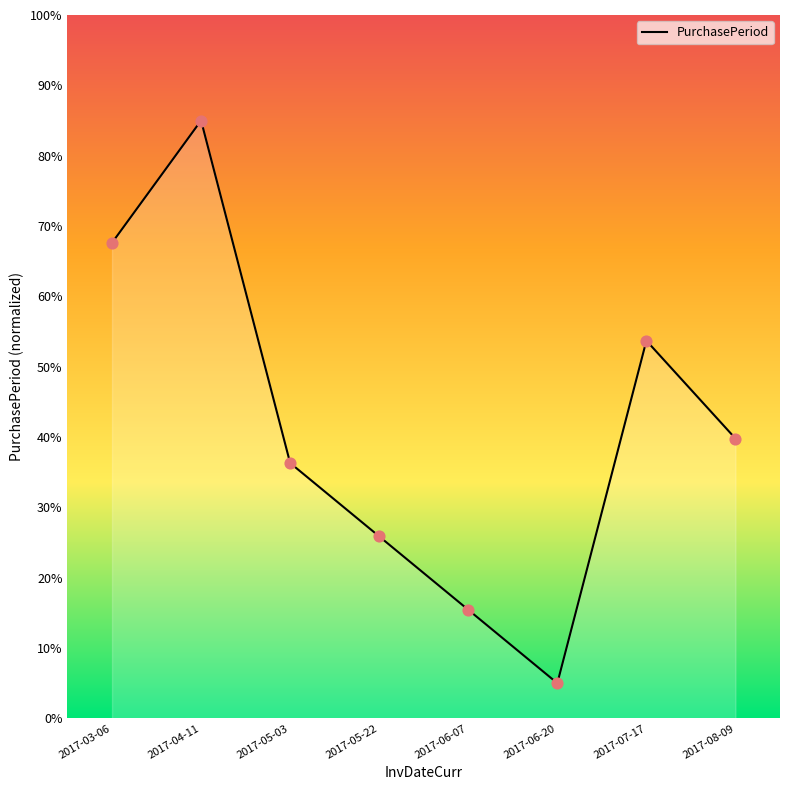

What is the change in value from 2017-05-22 to 2017-06-20?

-20.9